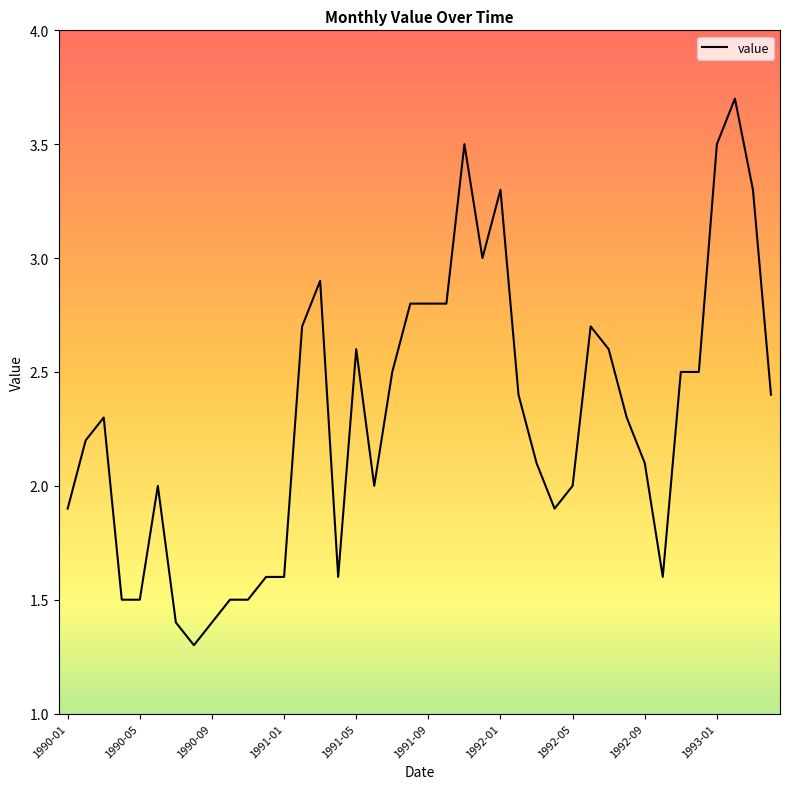

What is the greatest value displayed?

3.7